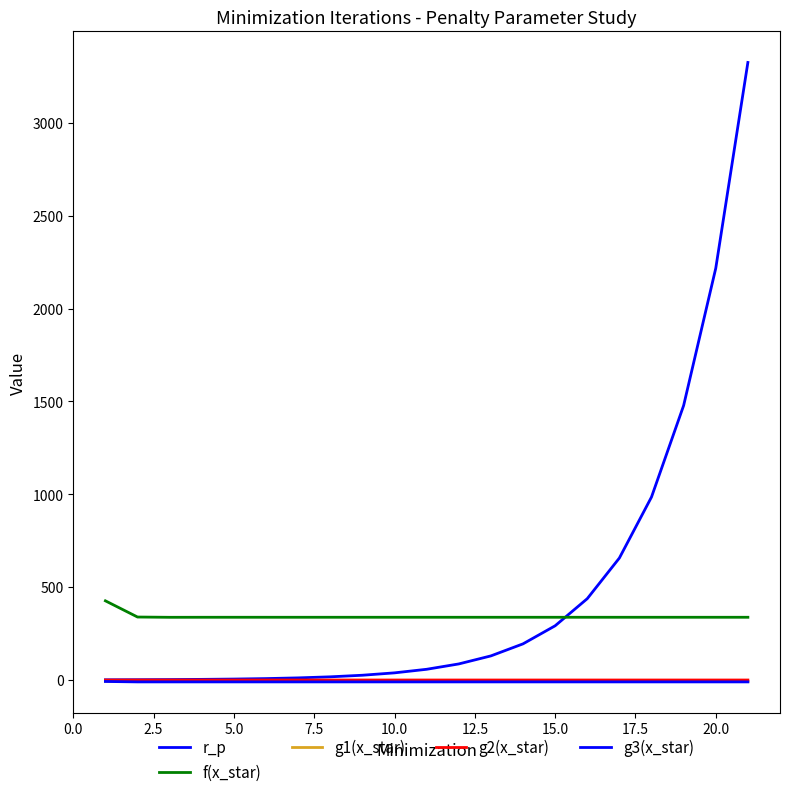

Reading left to right, transcribe all the data shown in this chart.

r_p: 1.0	1.5	2.2	3.4	5.1	7.6	11.4	17.1	25.6	38.4	57.7	86.5	129.7	194.6	291.9	437.9	656.8	985.3	1477.9	2216.8	3325.3
f(x_star): 426.3	339.1	337.6	337.7	337.8	337.8	337.8	337.8	337.8	337.8	337.8	337.8	337.8	337.8	337.8	337.8	337.8	337.8	337.8	337.8	337.8
g1(x_star): -6.4	-8.2	-8.2	-8.2	-8.2	-8.2	-8.2	-8.2	-8.2	-8.2	-8.2	-8.2	-8.2	-8.2	-8.2	-8.2	-8.2	-8.2	-8.2	-8.2	-8.2
g2(x_star): -0.3	-0.1	-0.1	-0.1	-0.1	-0.1	-0.1	-0.1	-0.1	-0.1	-0.1	-0.1	-0.1	-0.1	-0.1	-0.1	-0.1	-0.1	-0.1	-0.1	-0.1
g3(x_star): -7.9	-10.3	-10.3	-10.2	-10.2	-10.2	-10.2	-10.2	-10.2	-10.2	-10.2	-10.2	-10.2	-10.2	-10.2	-10.2	-10.2	-10.2	-10.2	-10.2	-10.2